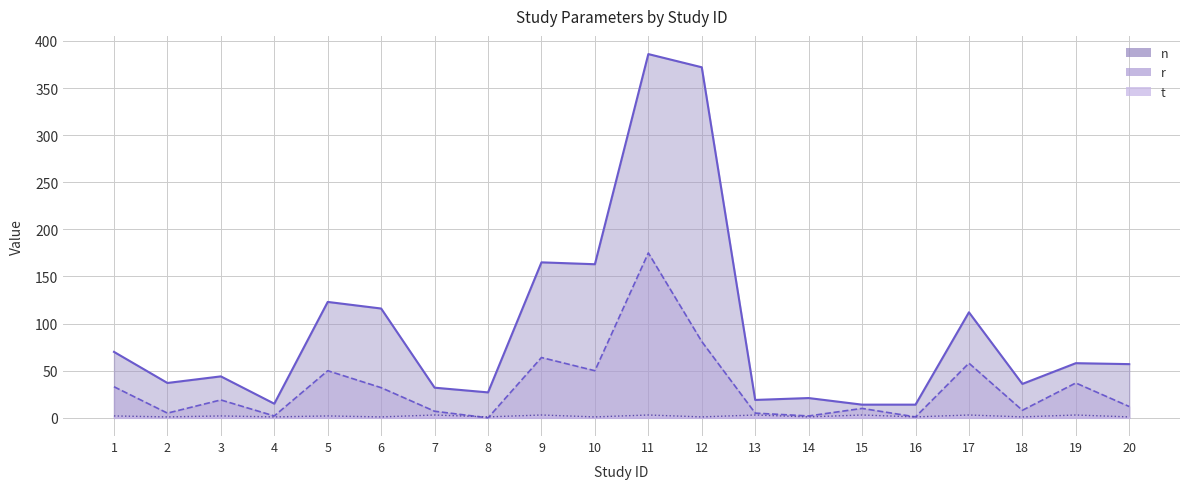

True or false: t and n intersect in this chart.

False